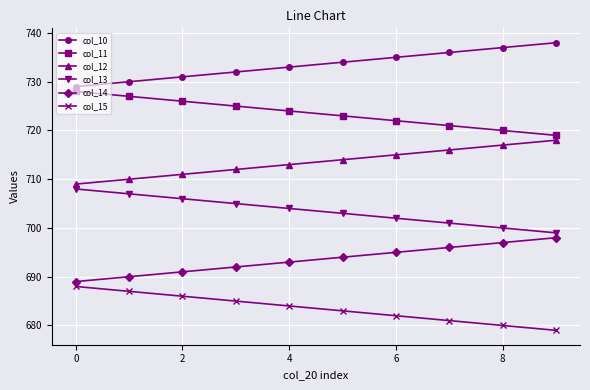

List the series in order of their peak value, highest first.

col_10, col_11, col_12, col_13, col_14, col_15